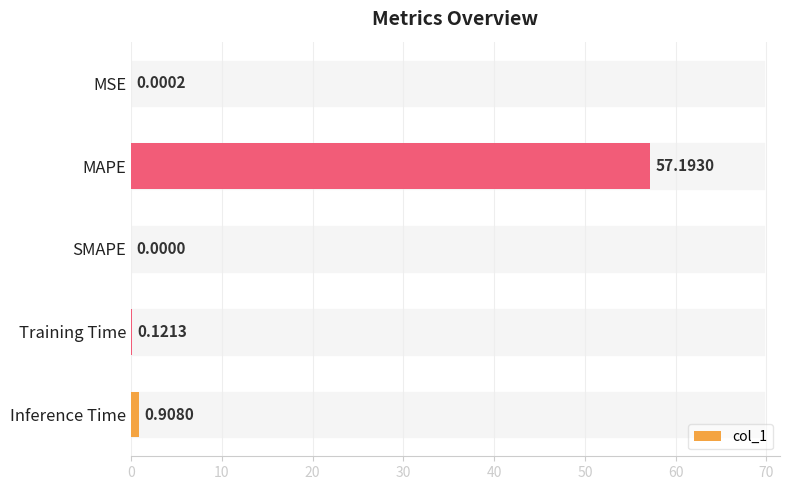

Which has a higher value, Training Time or MAPE?

MAPE